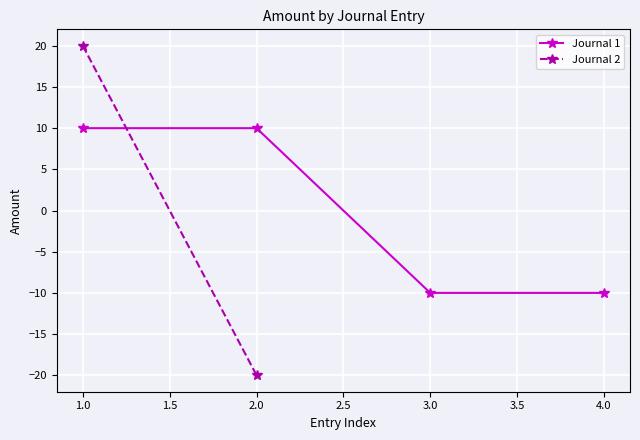

Is it true that Journal 1 equals -6 at 3.0?

False